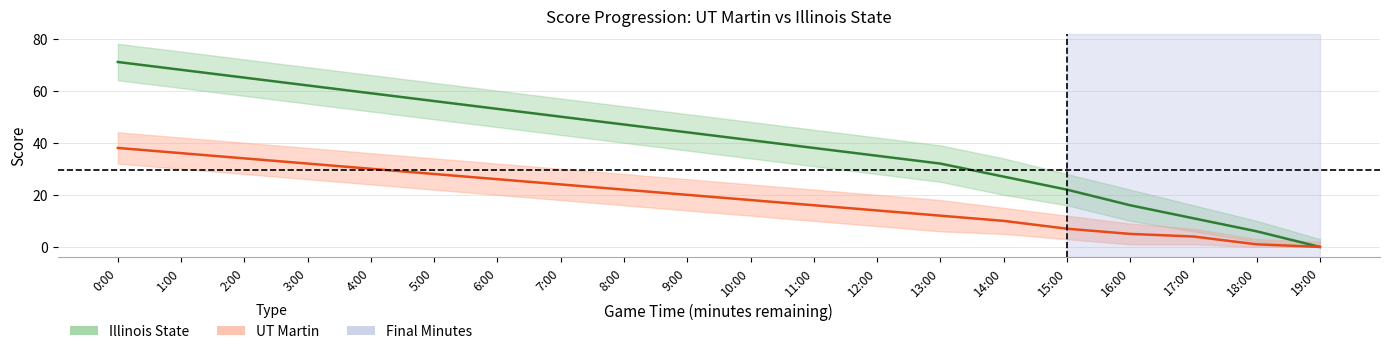

What is the label of the 11th point from the right?

9:00